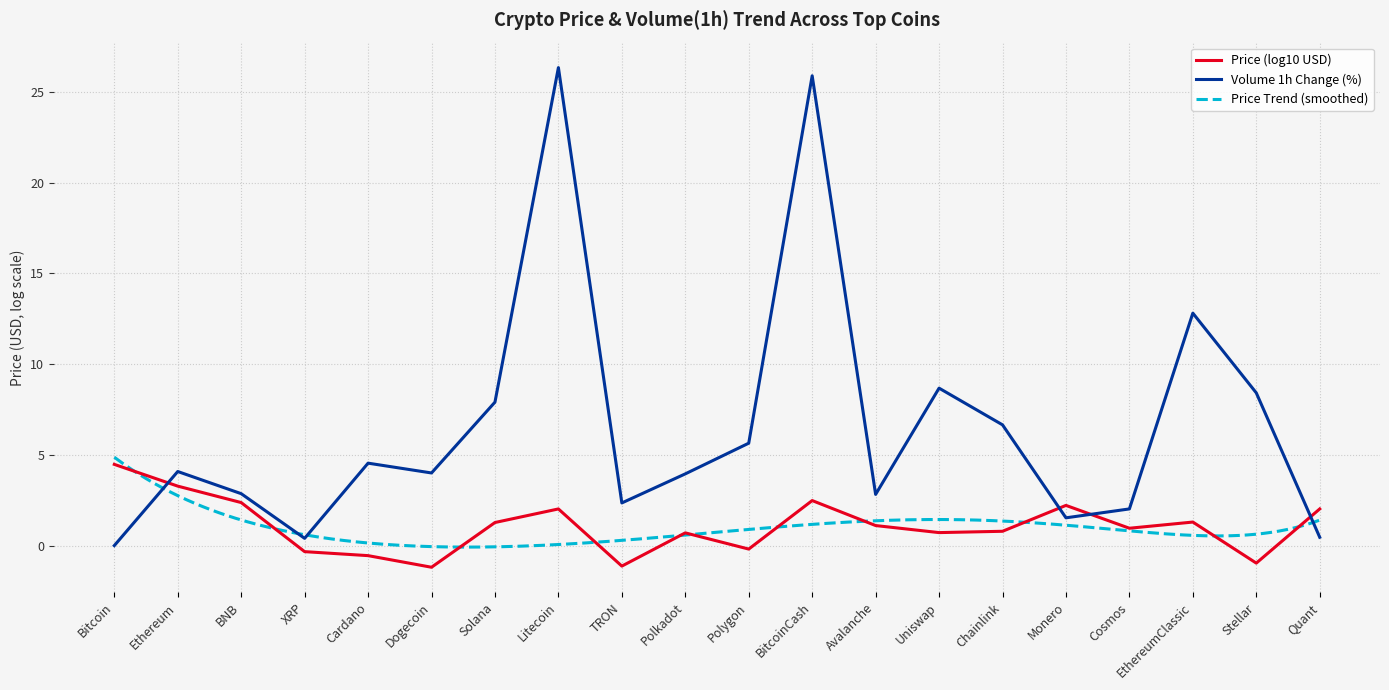

Is this an area chart (filled region under the line)?

No